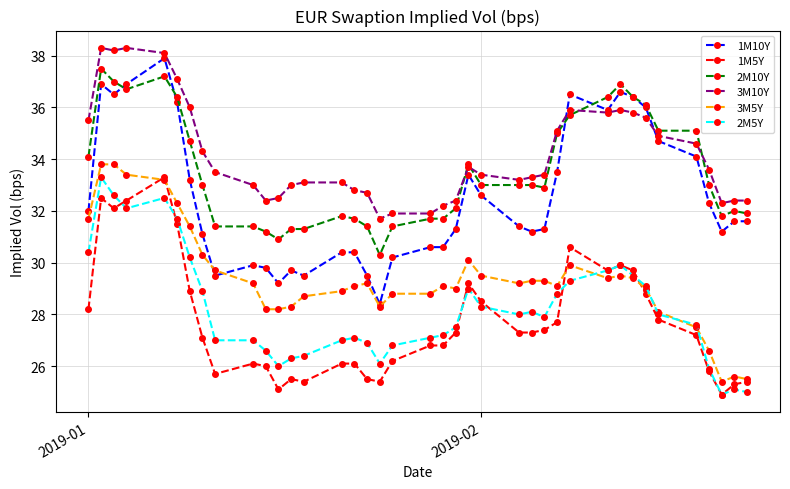

True or false: 1M10Y has more than 1 points higher than both neighbors.

True